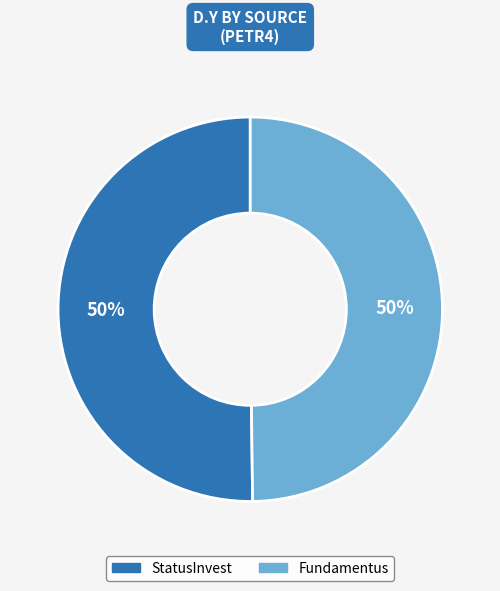

The StatusInvest slice represents 40% of the pie. True or false?

False